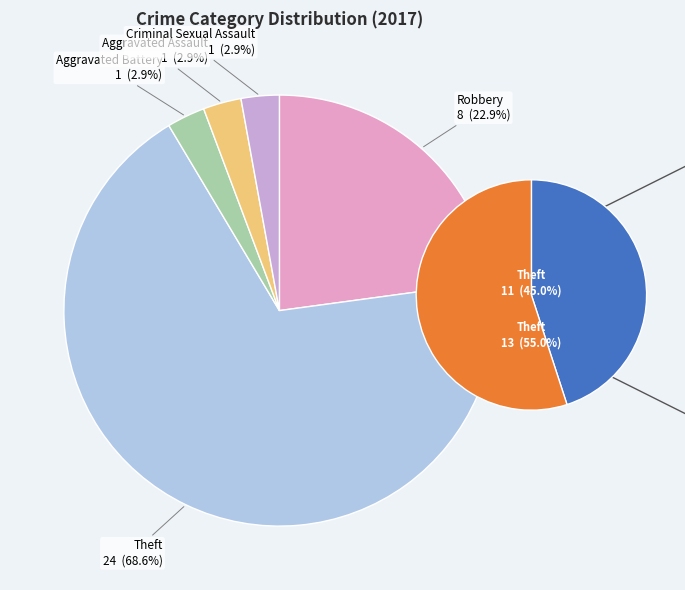

Is it true that Homicide is 0% of the pie?

True